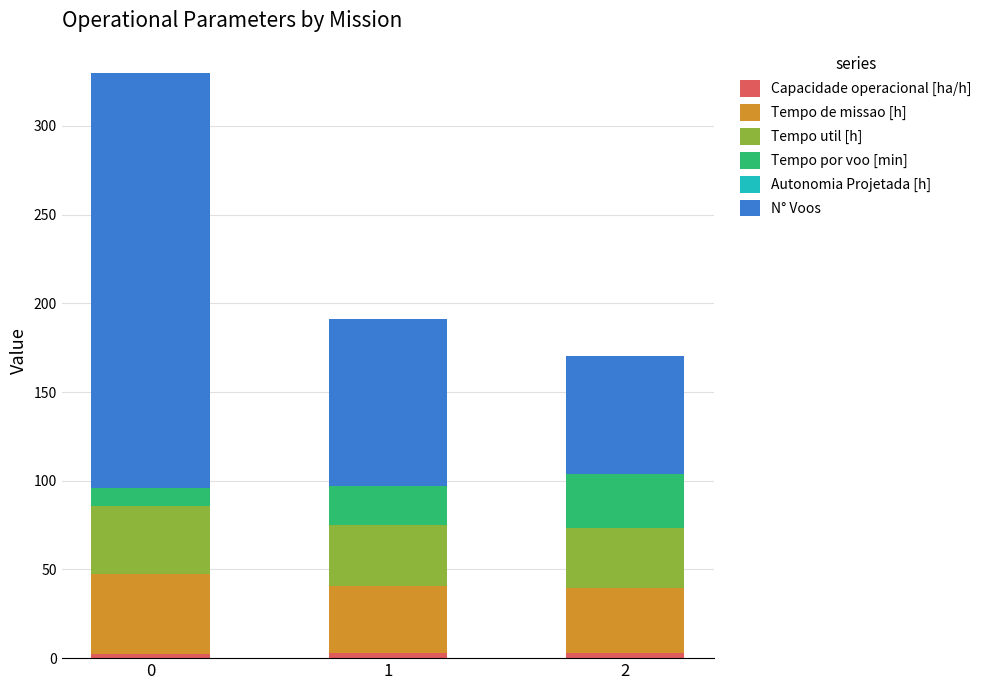

Are the bars grouped side by side (vs. stacked)?

No